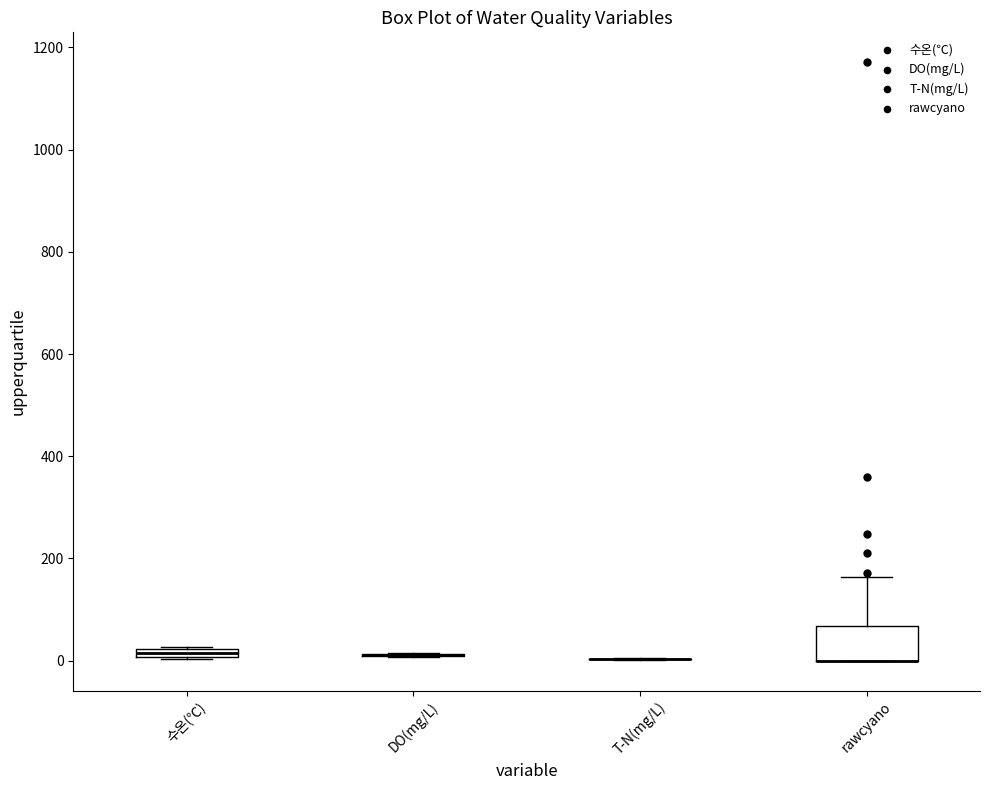

Where is the upper edge of the box for rawcyano on the y-axis? The values are not printed on the chart, so give them approximately, as read against the axis.

60